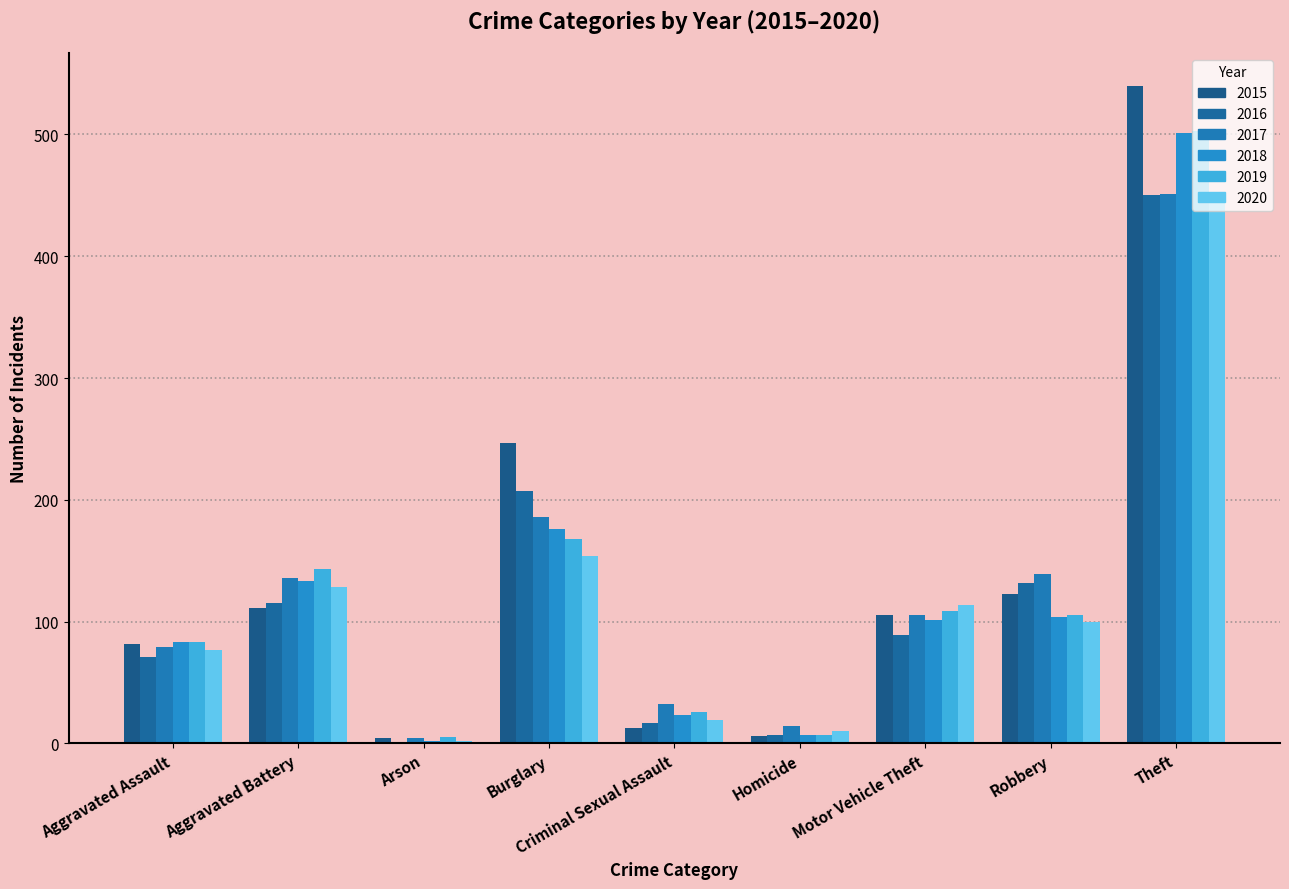

What is the sum of the 2018 values at Aggravated Assault and Burglary?

259